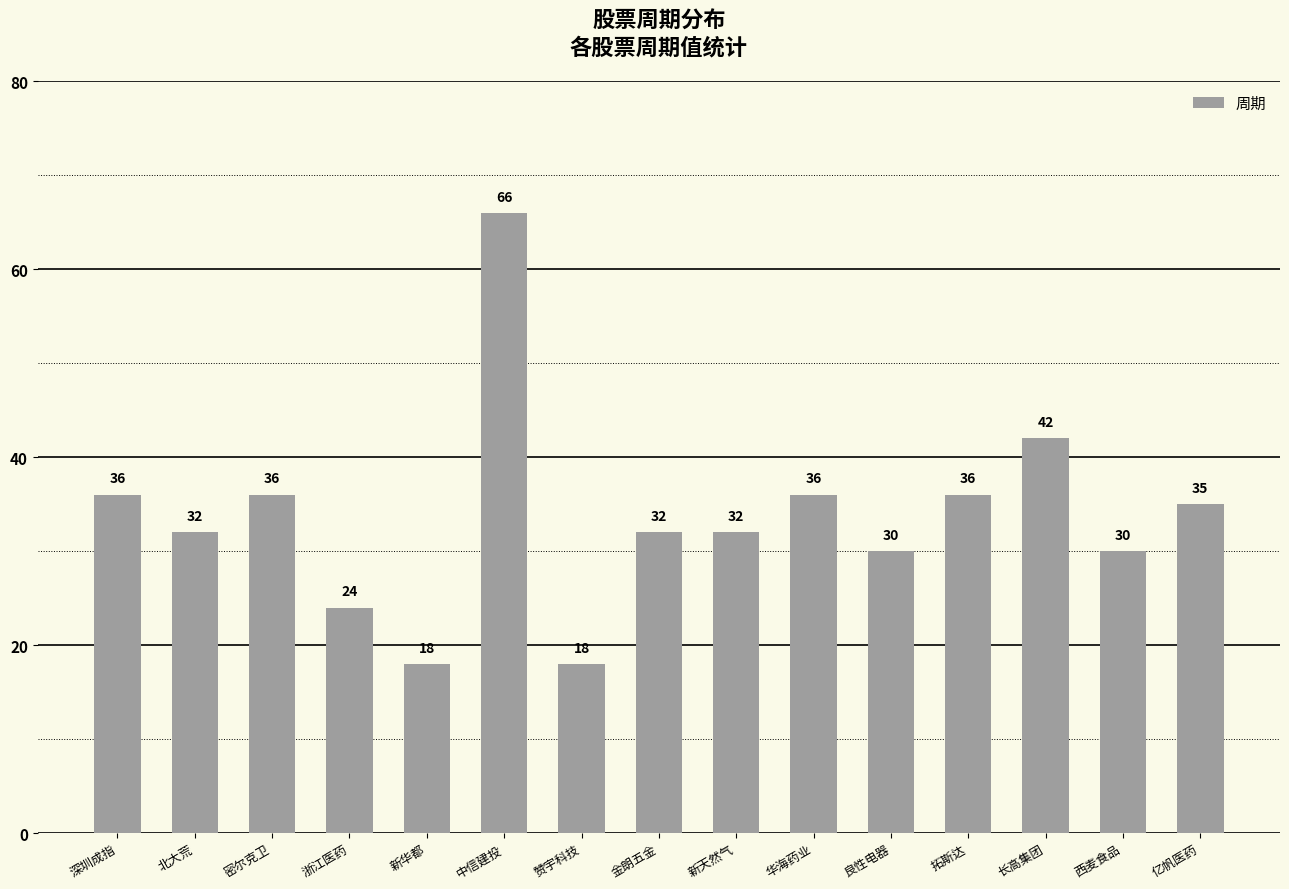

Does the chart contain any negative values?

No